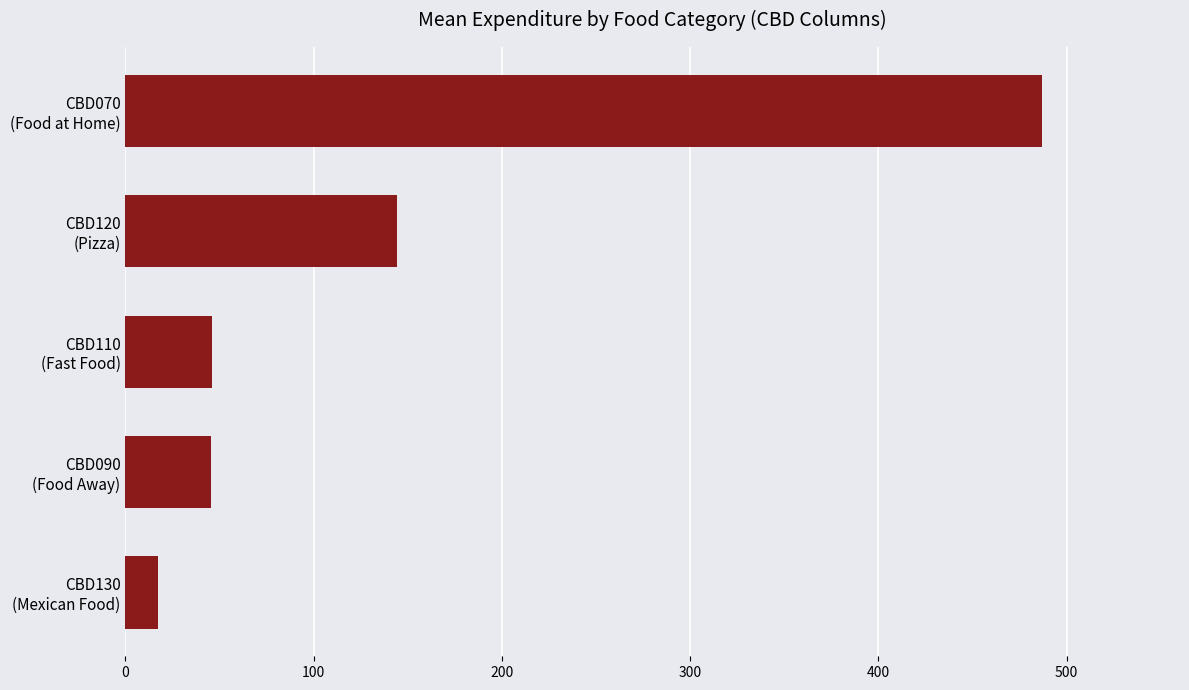

What is the average value?

148.0